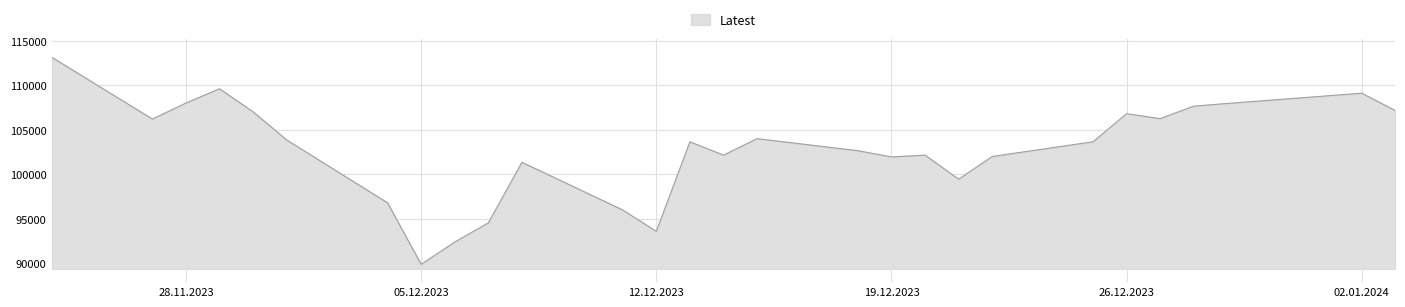

What is the greatest value displayed?

113150